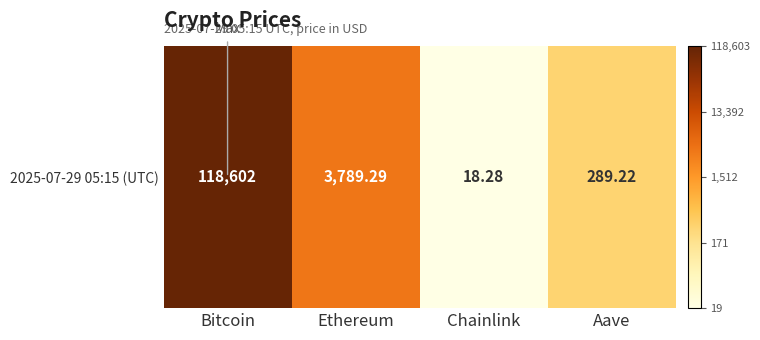

List the labels in order of value, smallest first.

Chainlink, Aave, Ethereum, Bitcoin